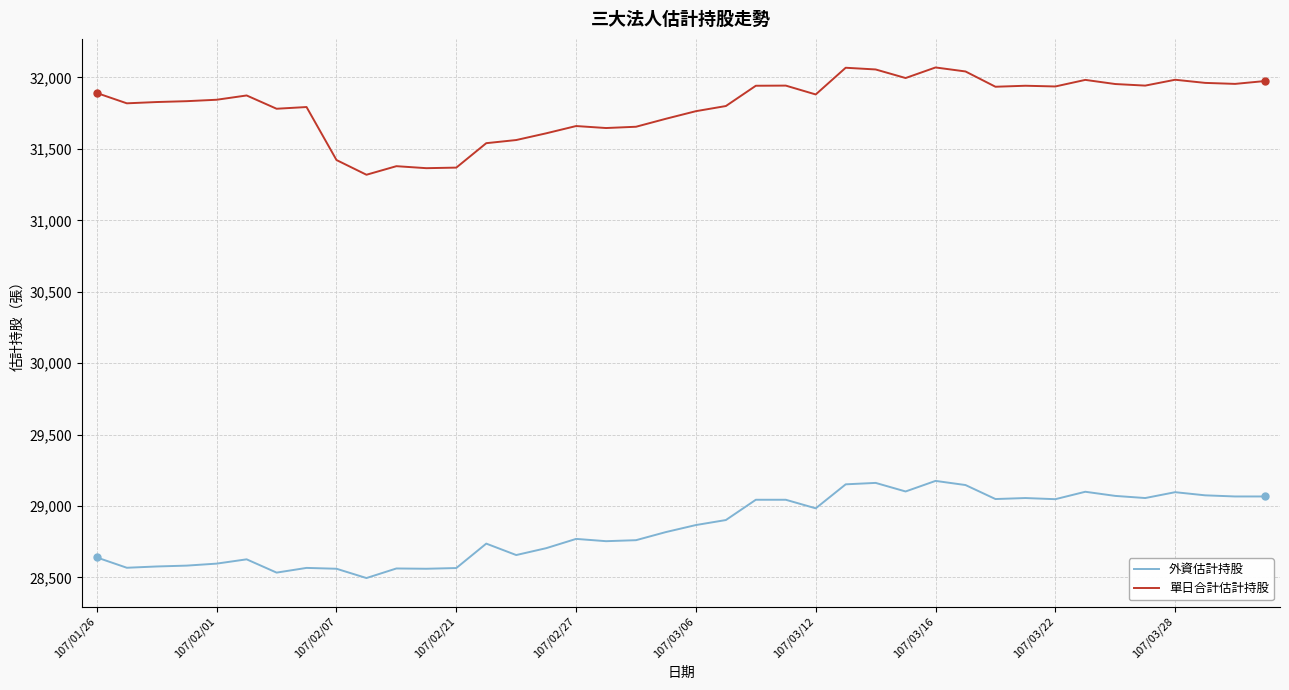

What is the difference between the maximum and minimum values in the 單日合計估計持股 series?

751